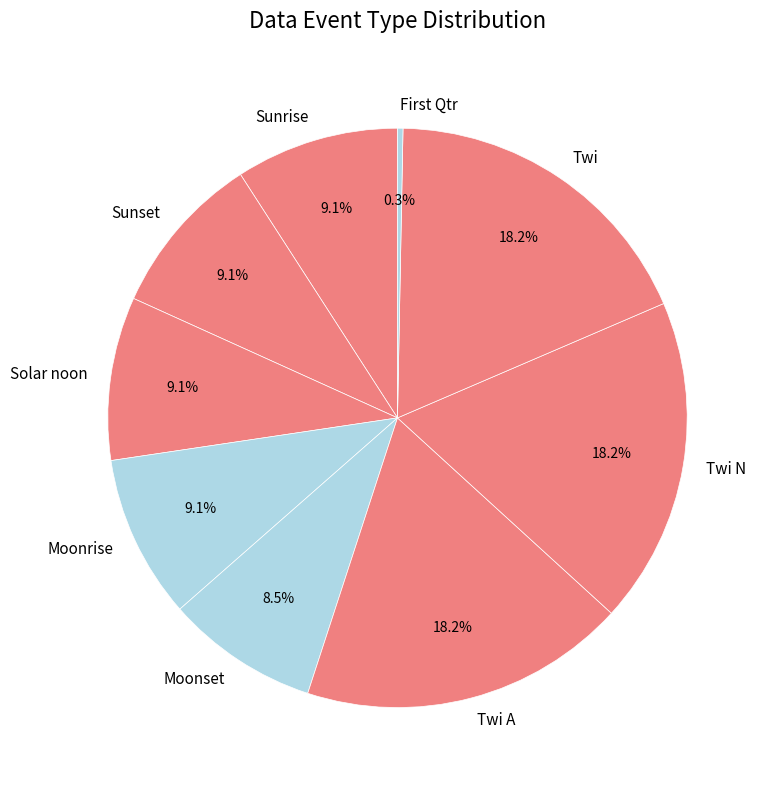

Does any single category account for the majority?

No